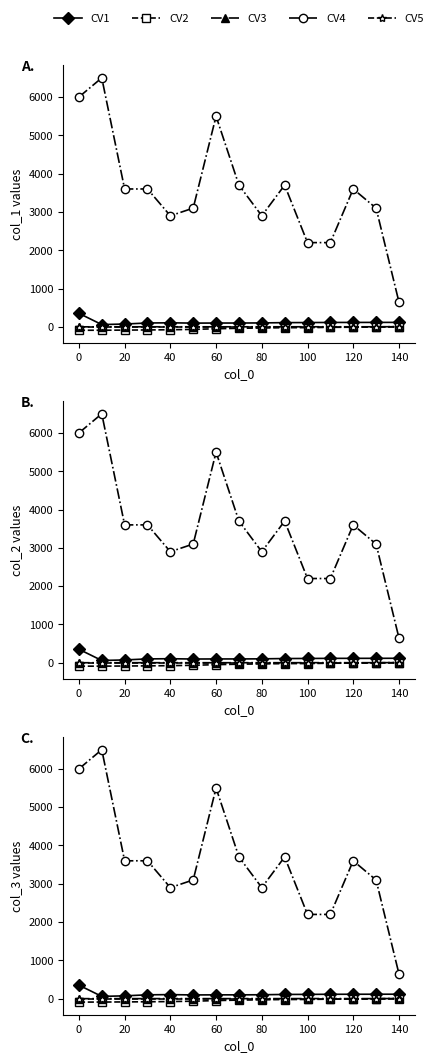

At how many categories does at least one series exceed 4997?

3